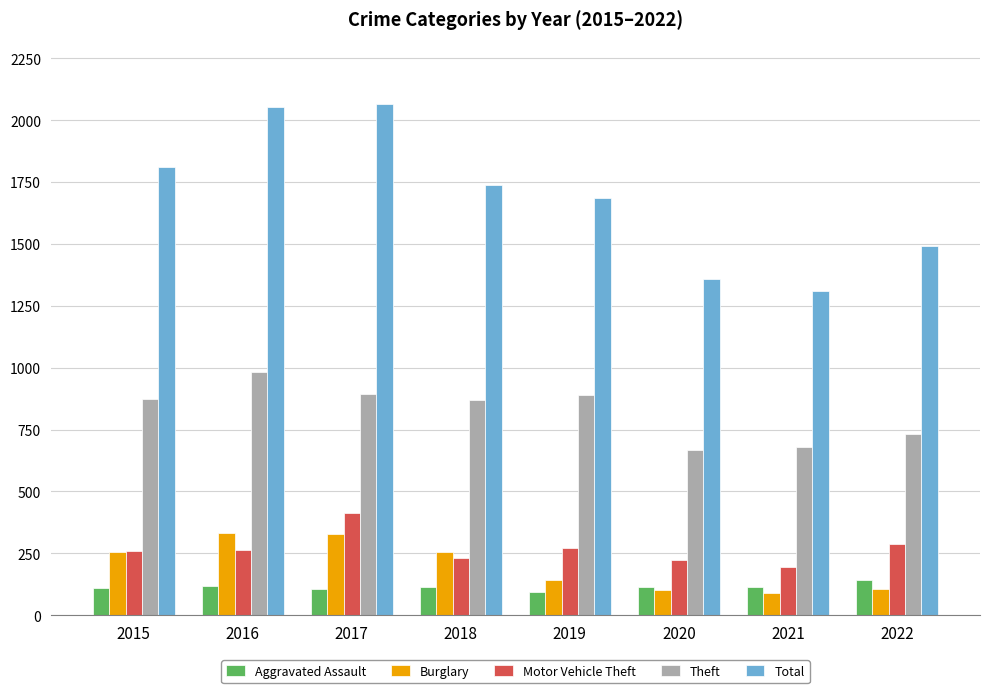

Is the value of Burglary at 2020 greater than the value of Total at 2016?

No